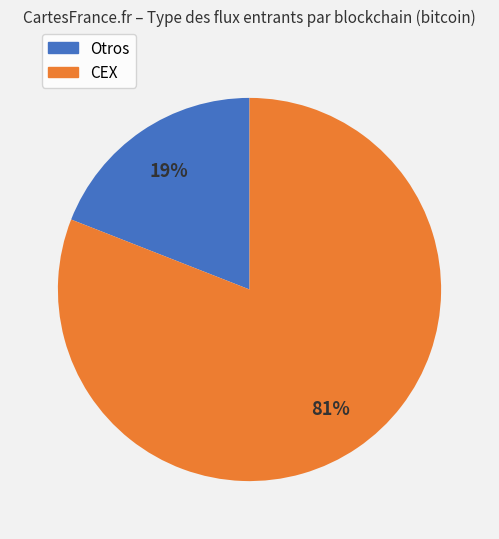

Does any single category account for the majority?

Yes